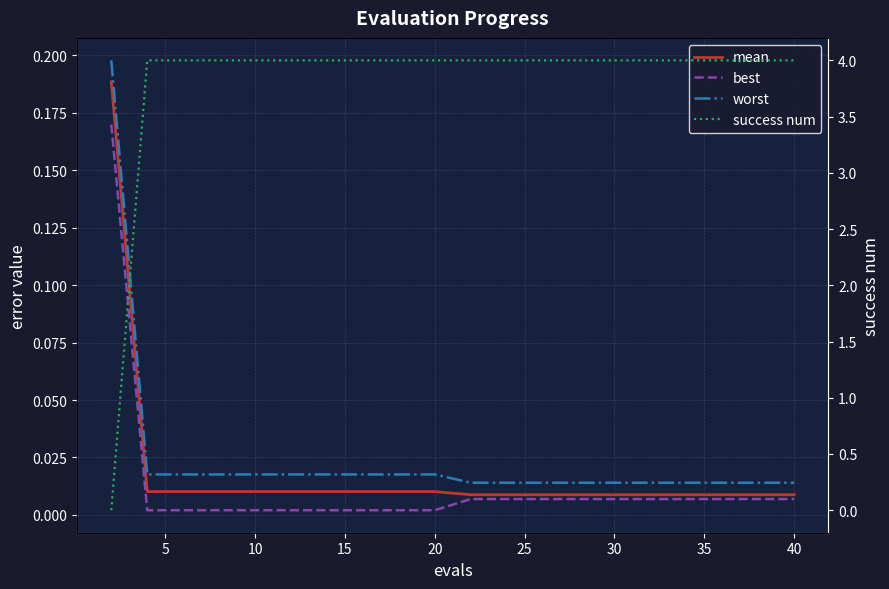

What is the approximate value of success num at 5?

4.0